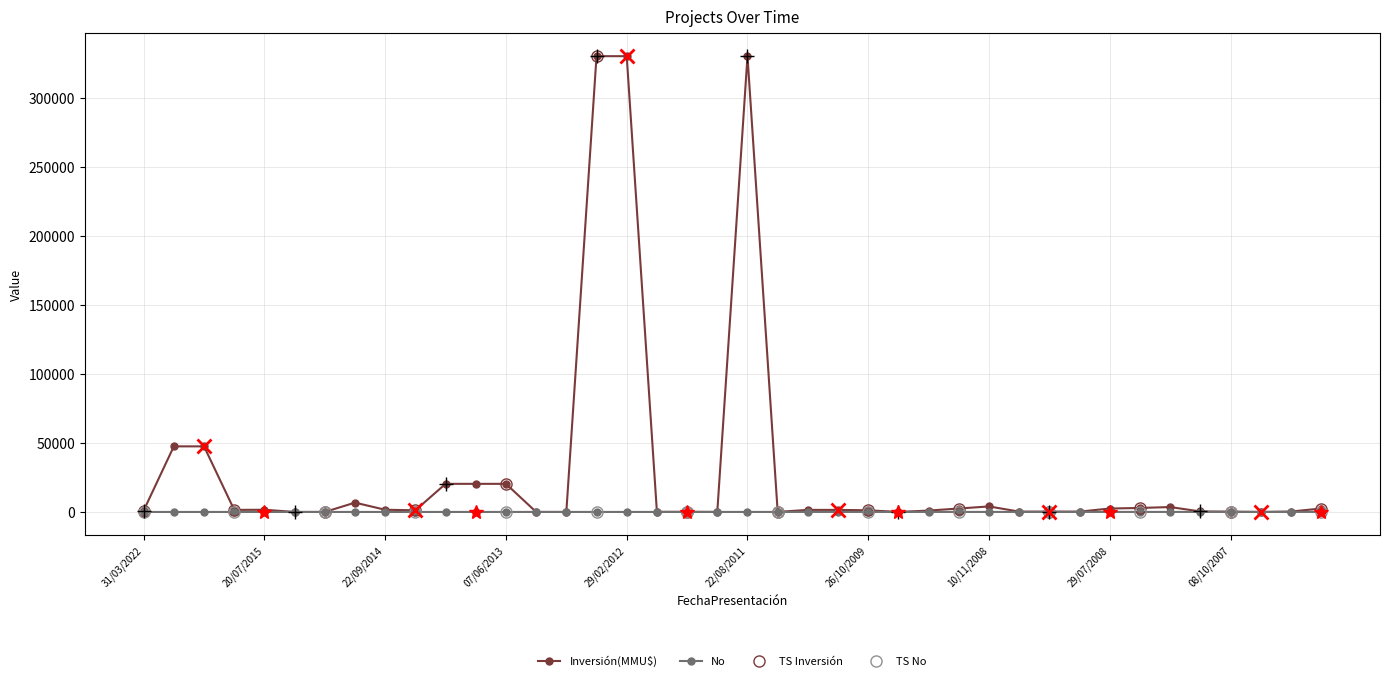

True or false: No has a value of 15 at 02/06/2009.

False